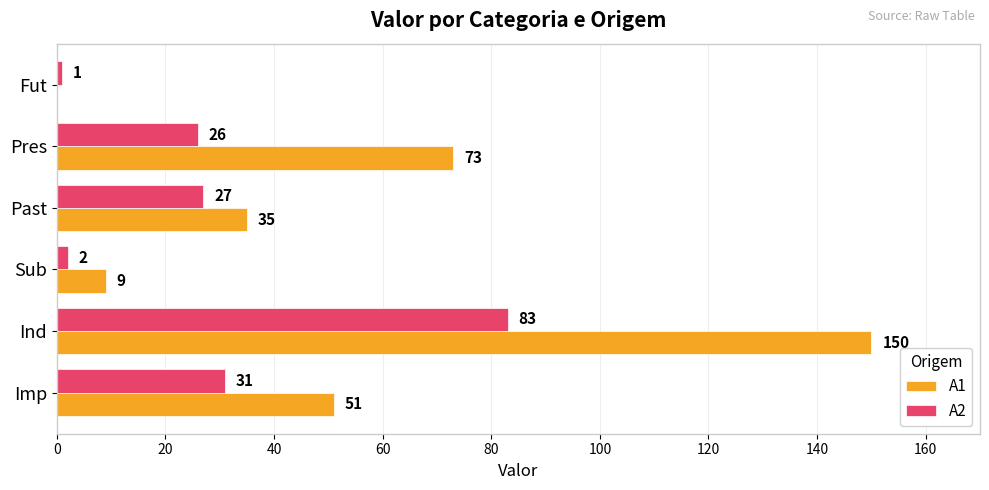

Is the value of A1 at Imp greater than the value of A2 at Sub?

Yes